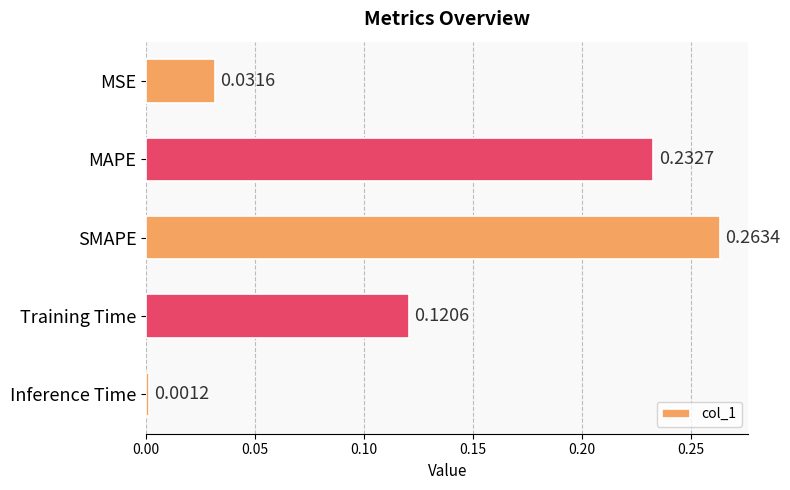

Between Inference Time and SMAPE, which is larger?

SMAPE